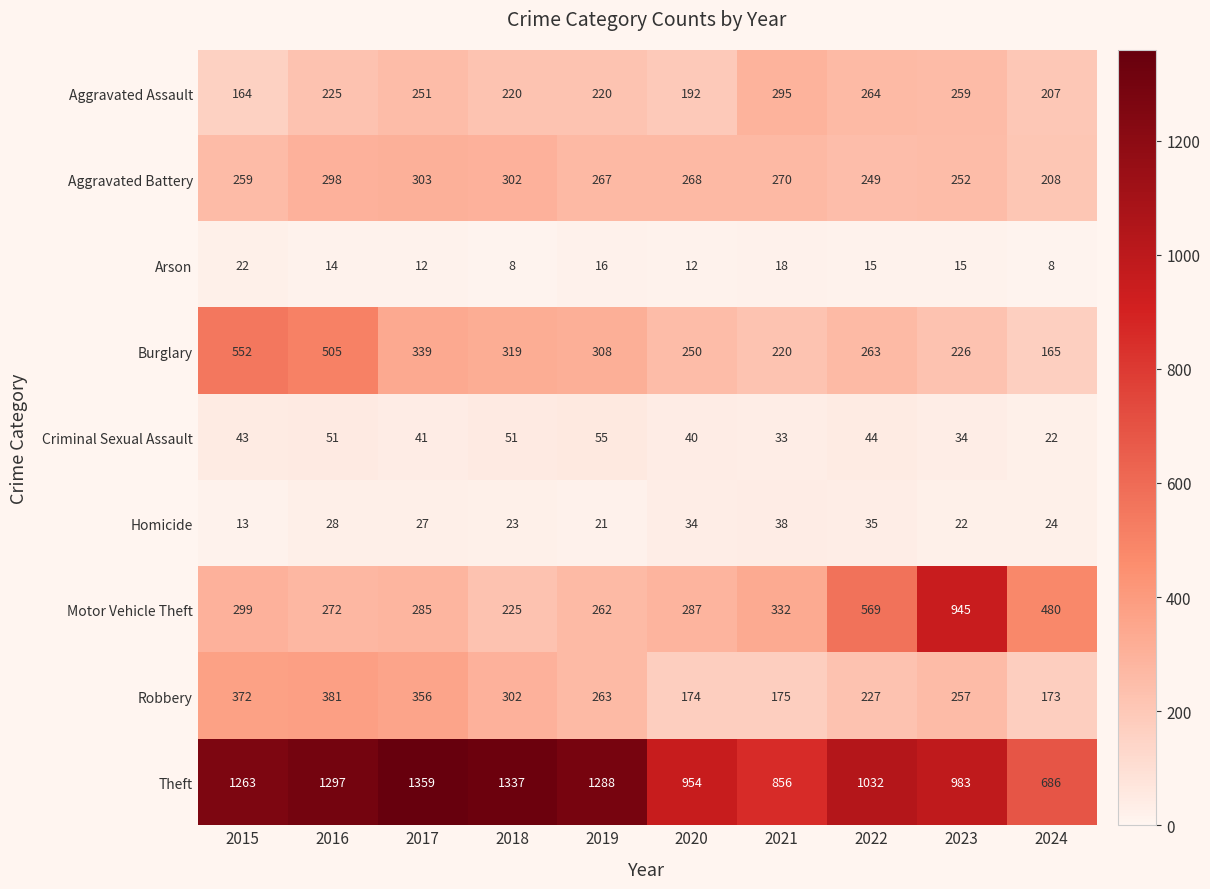

Where is Criminal Sexual Assault nearest to the value 38?

2020